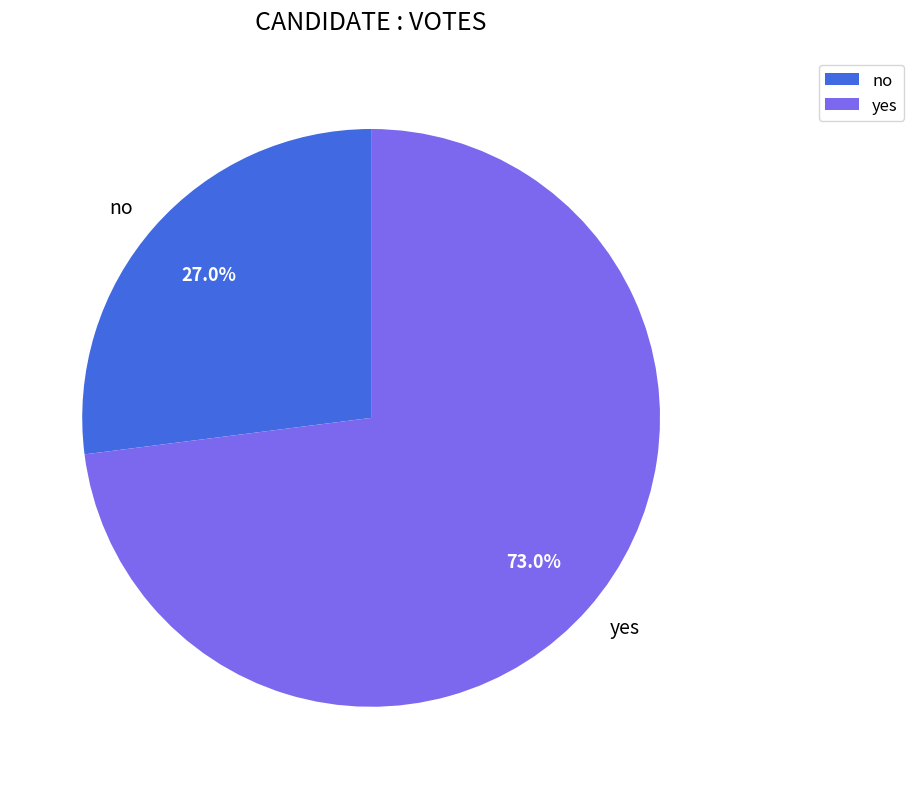

What percentage is the no slice, to the nearest percent?

27%